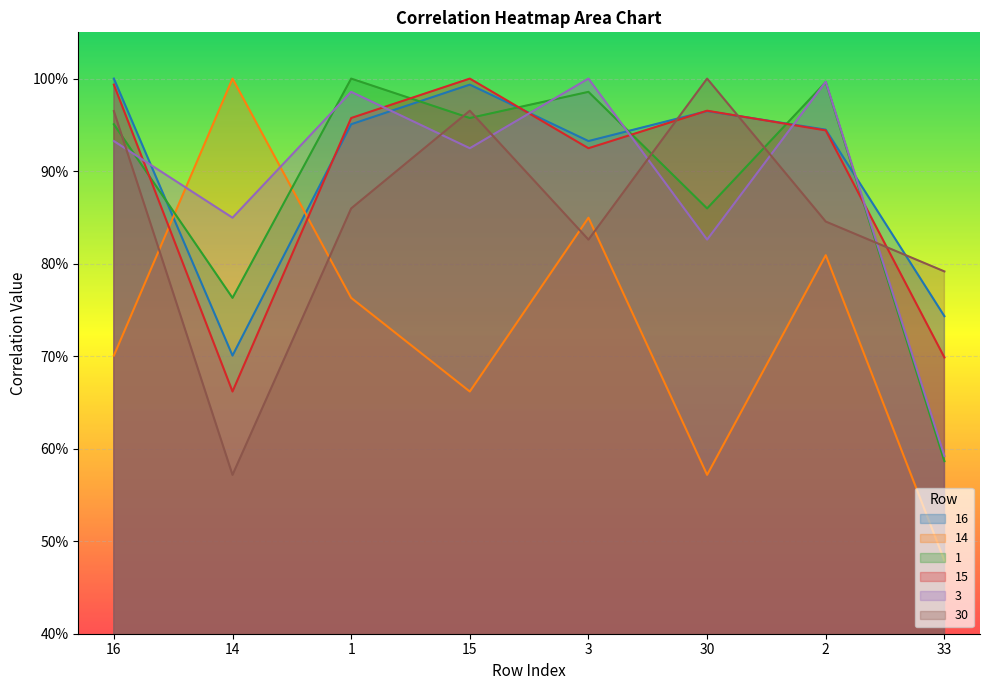

The 15 series shows 0.2 at 14. True or false?

False